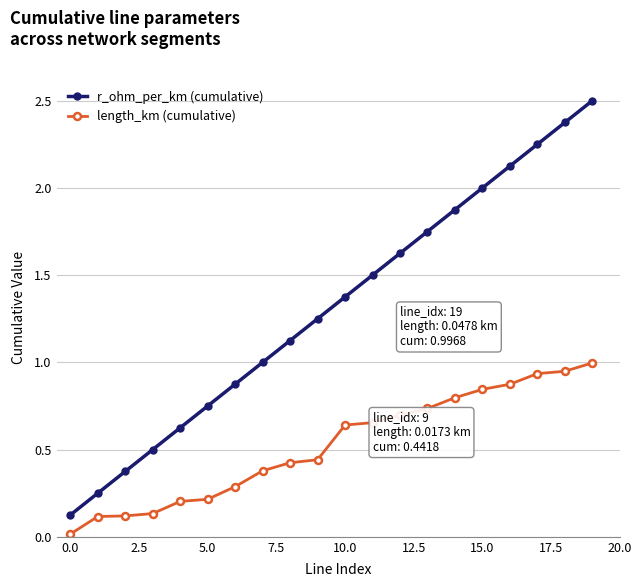

What are all the series names shown in the legend?

r_ohm_per_km (cumulative), length_km (cumulative)